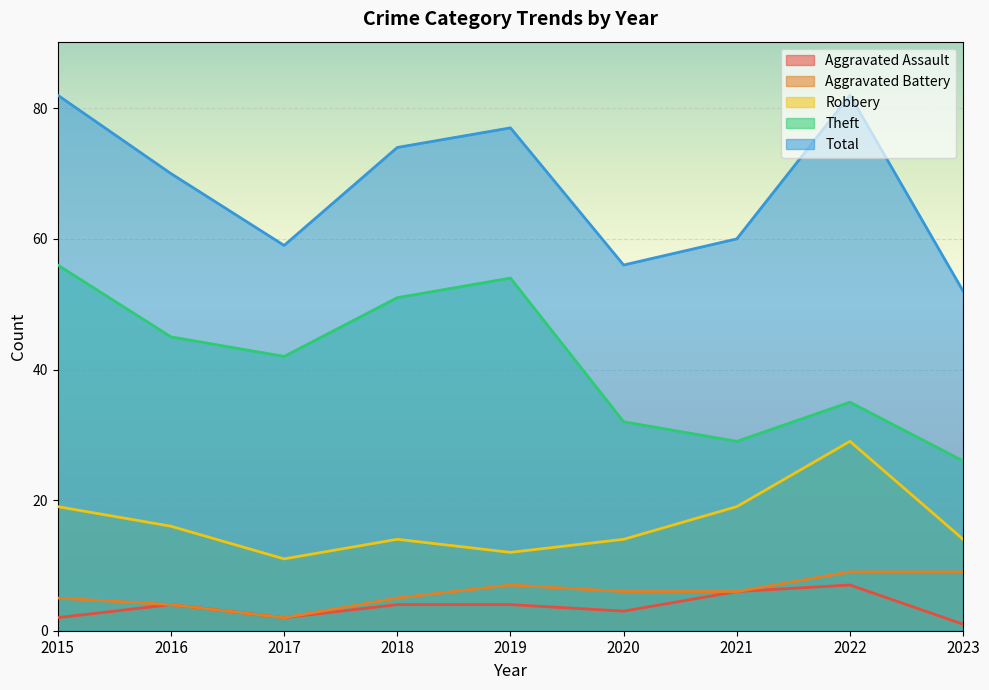

Where is the first local minimum for Robbery?

2017